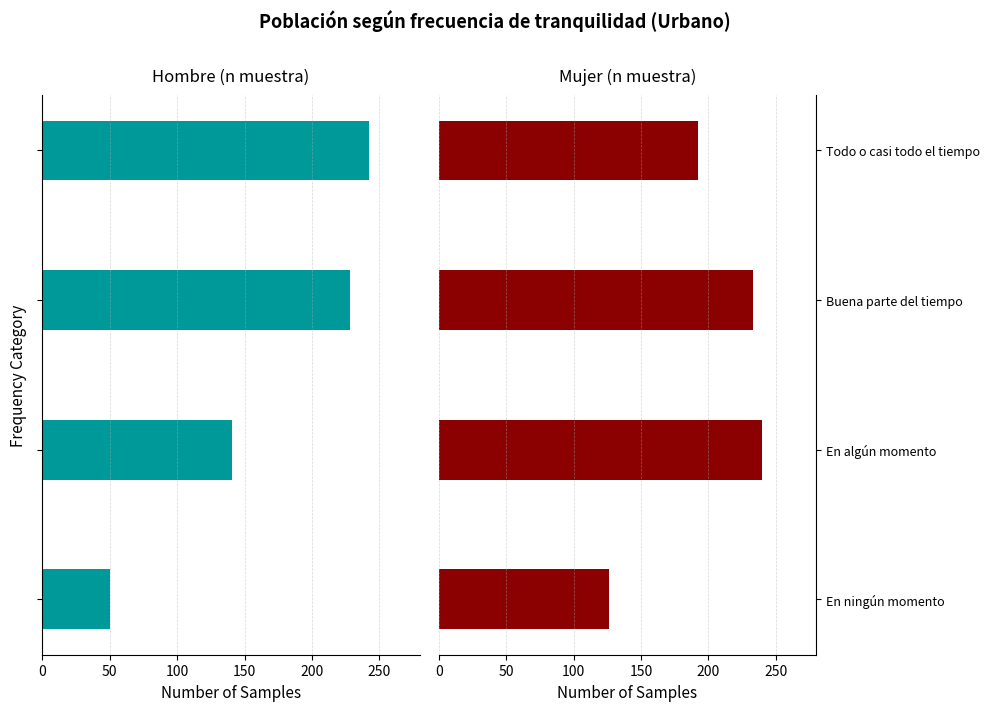

Rank the series by their average value, from lowest to highest.

Hombre (n muestra), Mujer (n muestra)